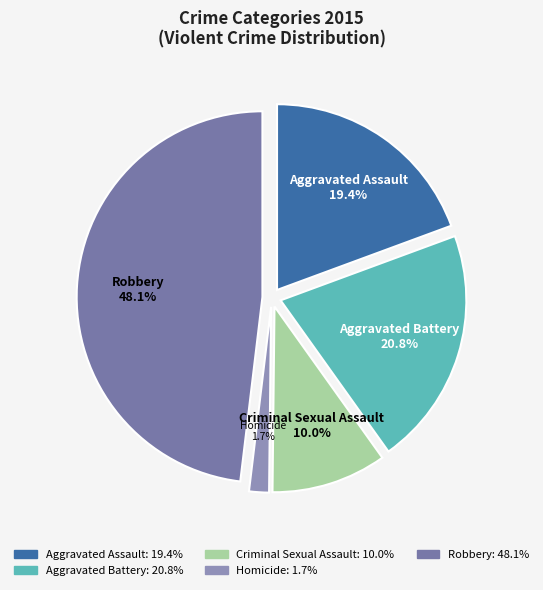

To the nearest percent, what is the average slice percentage?

20%